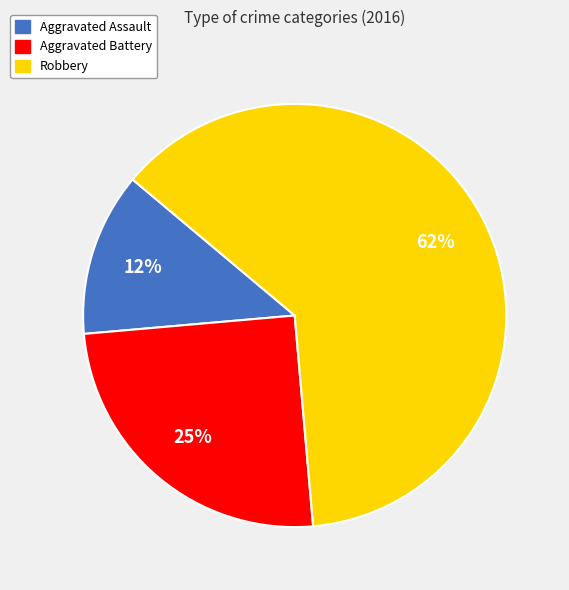

Which has a higher value, Robbery or Aggravated Battery?

Robbery